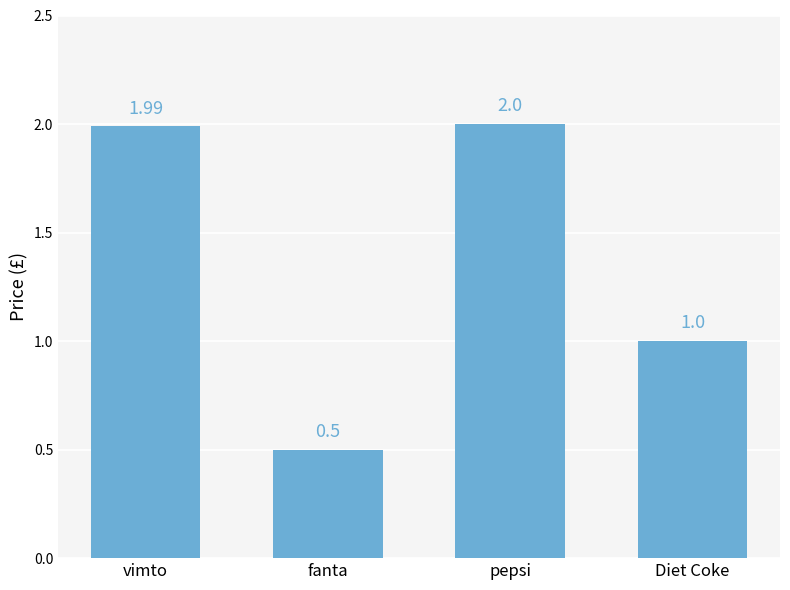

What is the greatest value displayed?

2.0